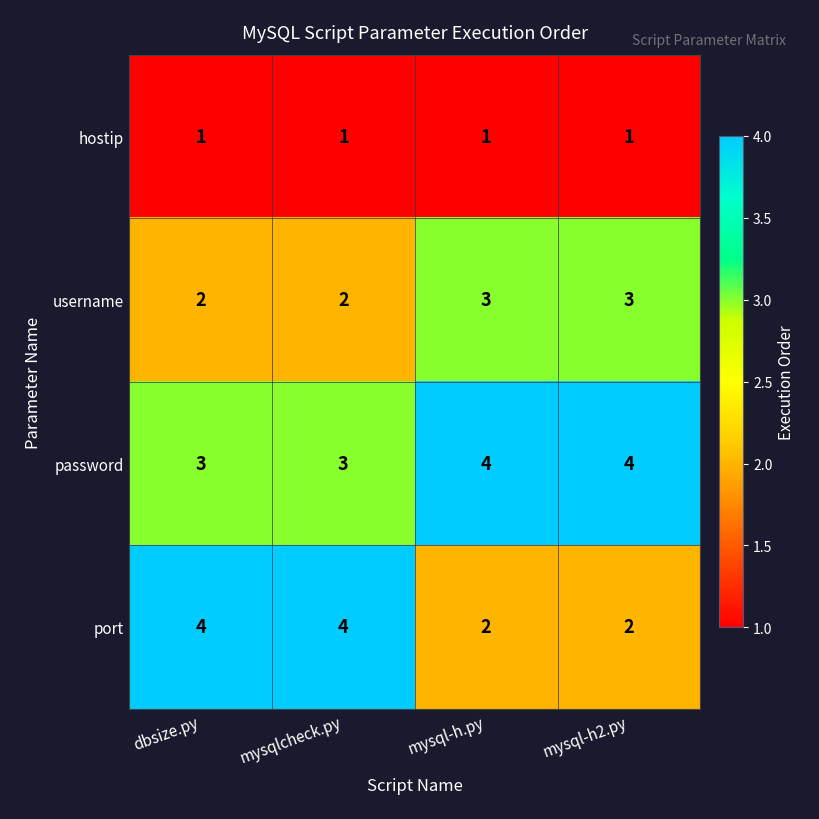

Which series has the largest total across all categories?

password